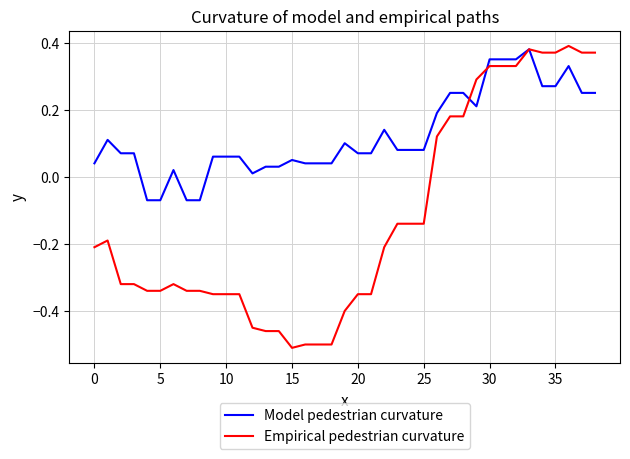

Which series has the largest total across all categories?

Model pedestrian curvature